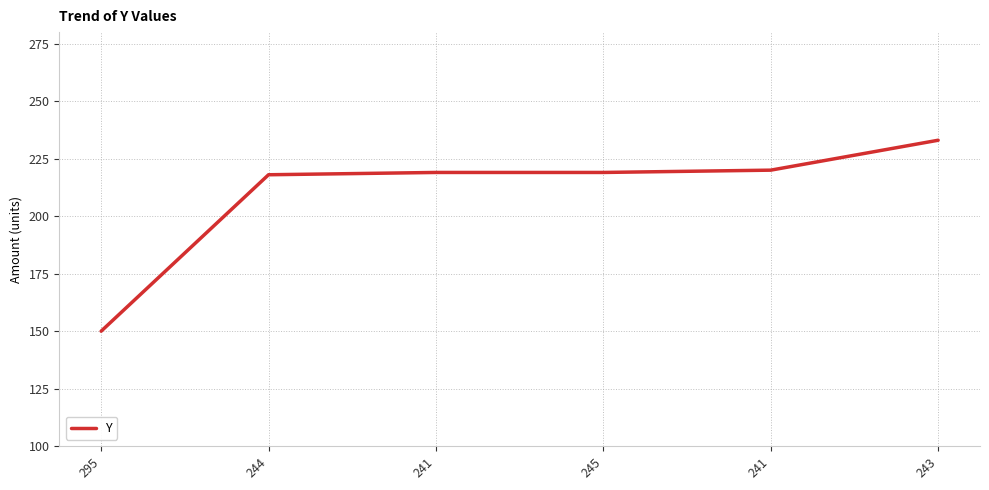

True or false: the data shows 220 at 241.

True